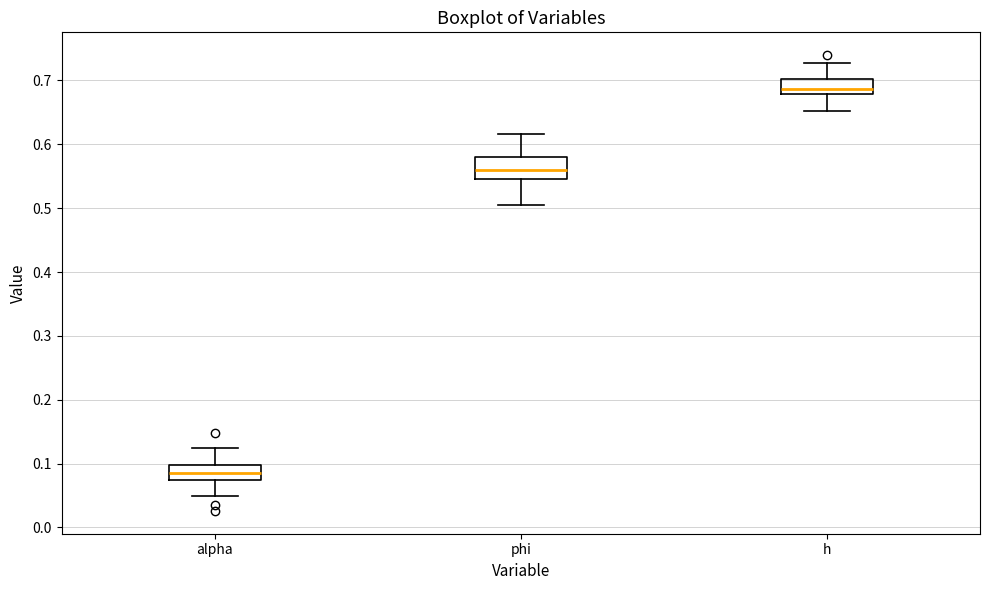

Where is the upper edge of the box for alpha on the y-axis? The values are not printed on the chart, so give them approximately, as read against the axis.

0.10